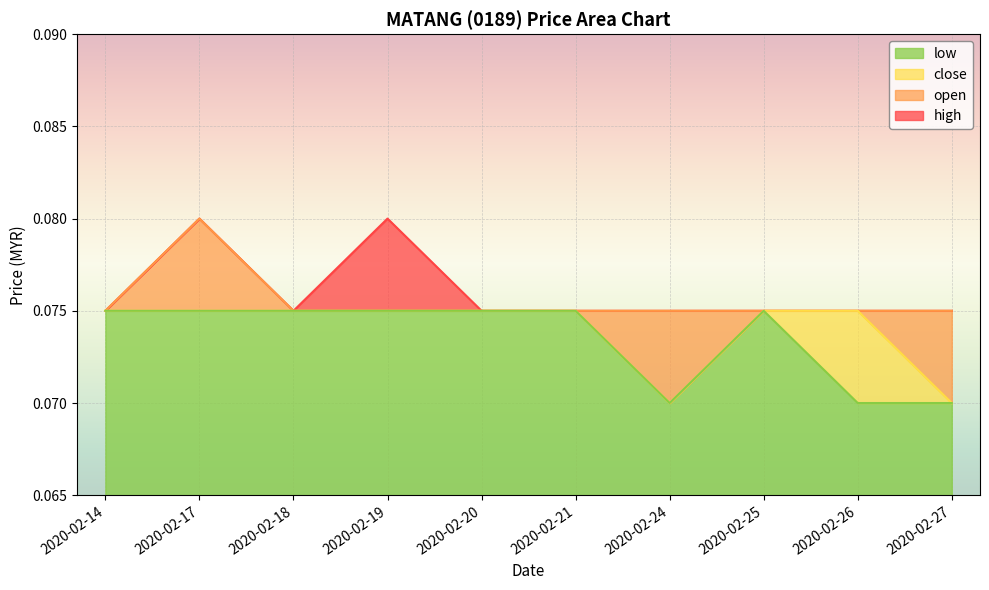

Which category has the highest value across all series?

2020-02-17